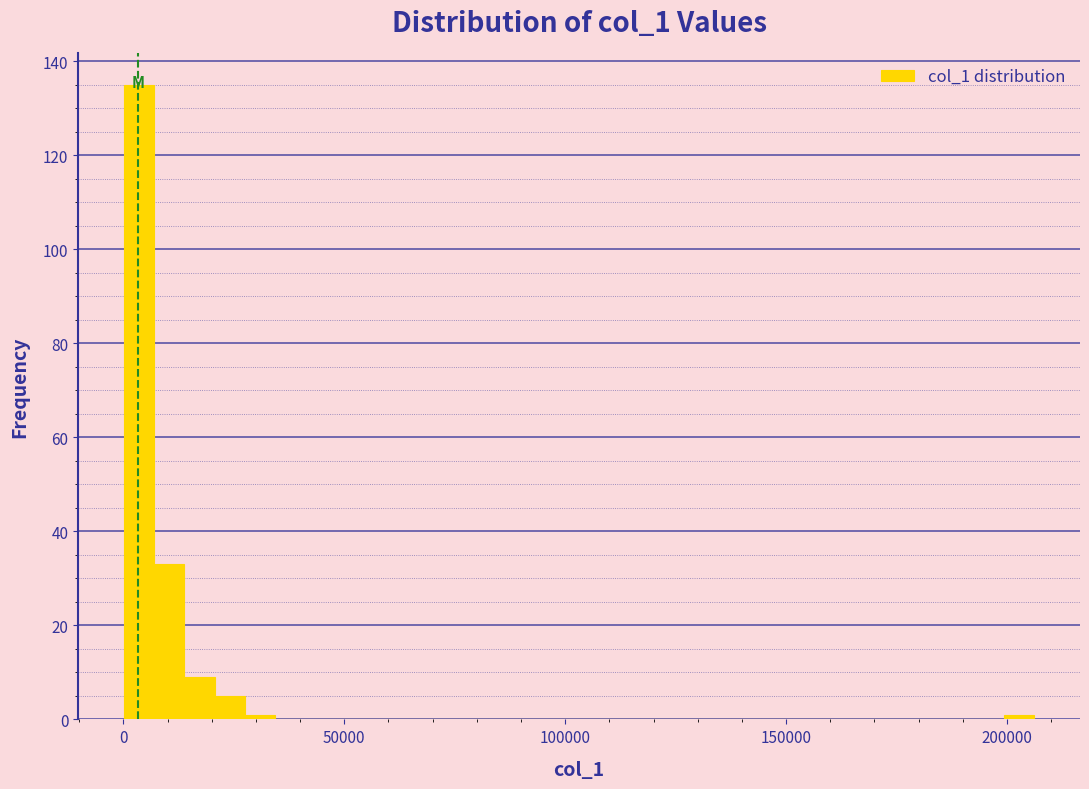

Around what value on the x-axis is the tallest bar? Give the approximate position of its centre, as read against the axis.

5000